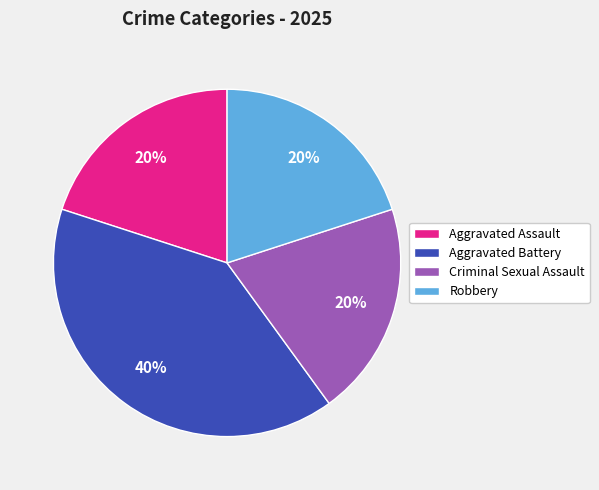

Does Aggravated Battery account for over 50% of the chart?

No